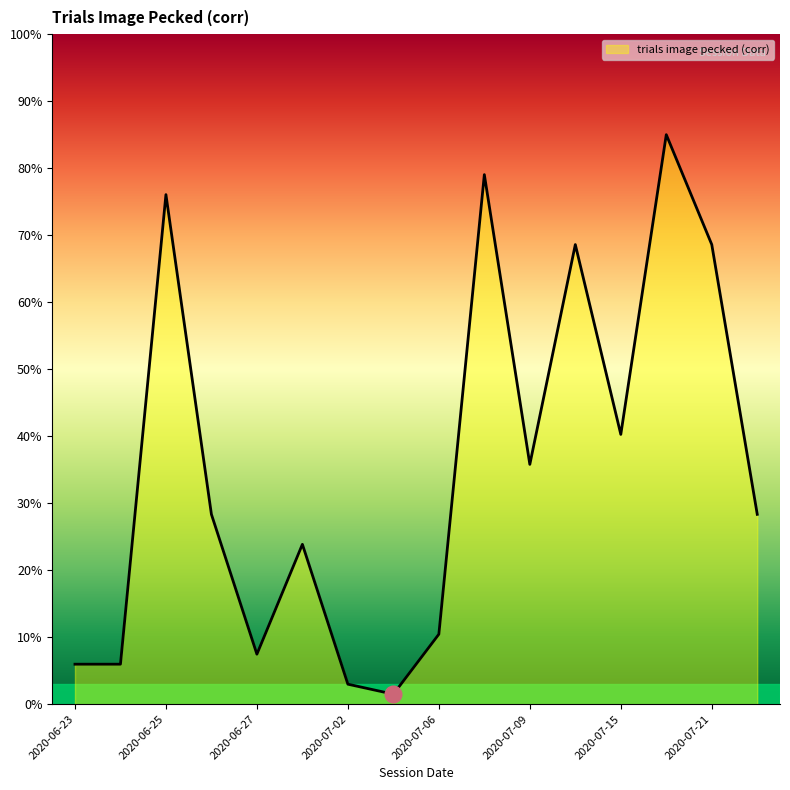

What is the greatest value displayed?

85.0